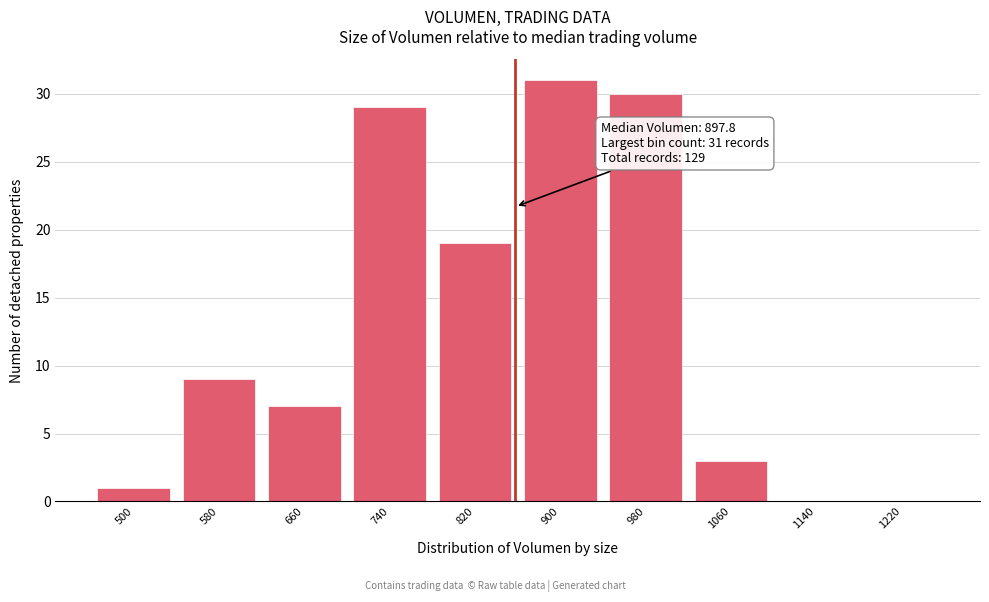

Reading left to right, transcribe all the data shown in this chart.

500=1	580=9	660=7	740=29	820=19	900=31	980=30	1060=3	1140=0	1220=0